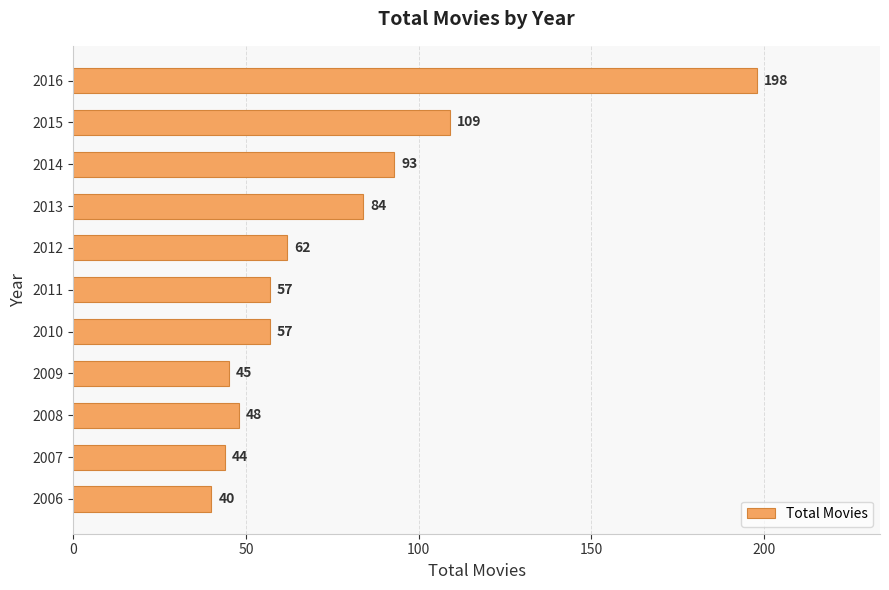

Reading top to bottom, extract all data points from this chart.

198	109	93	84	62	57	57	45	48	44	40